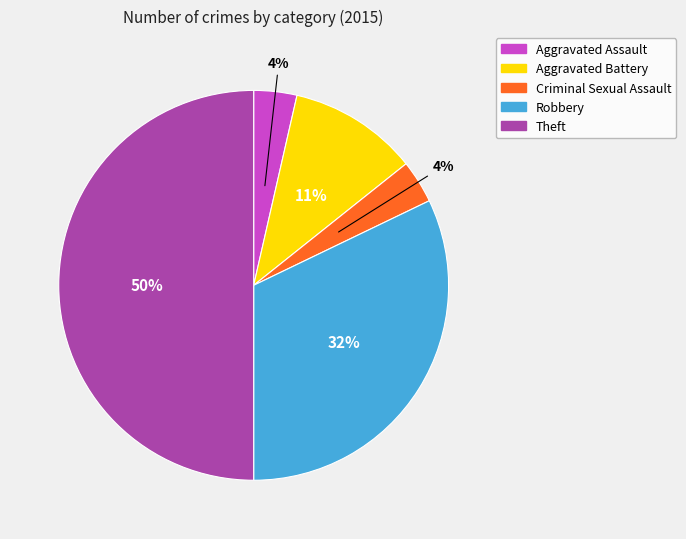

Is Aggravated Battery the majority of the pie?

No